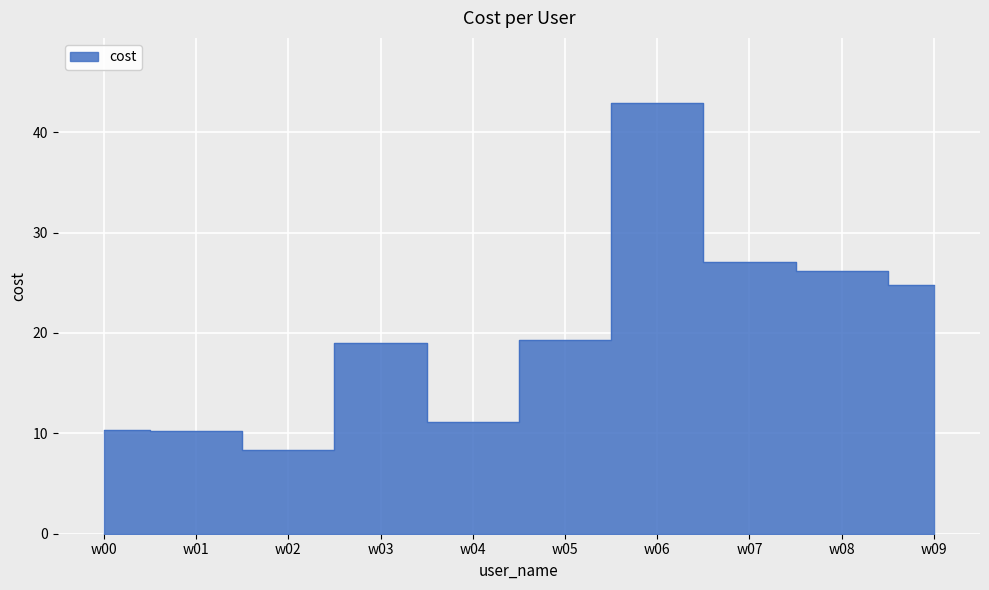

How many points are higher than both their immediate neighbors (excluding endpoints)?

2